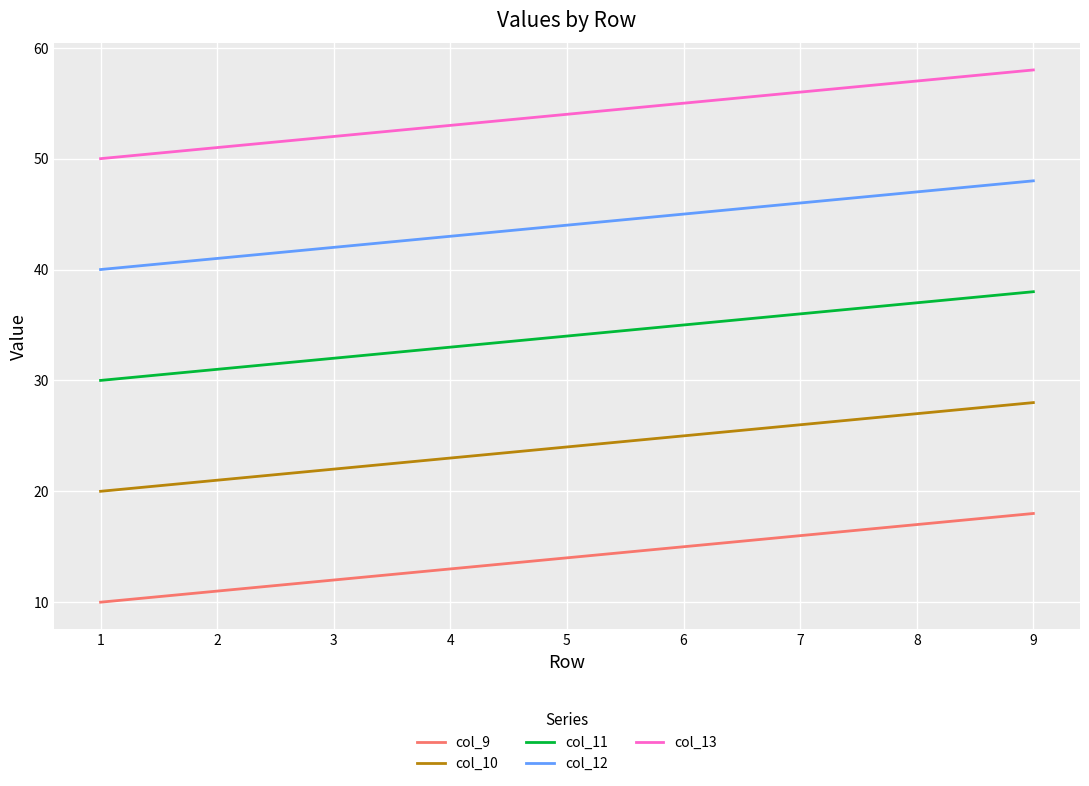

Rank the categories by col_12 value from highest to lowest.

9, 8, 7, 6, 5, 4, 3, 2, 1